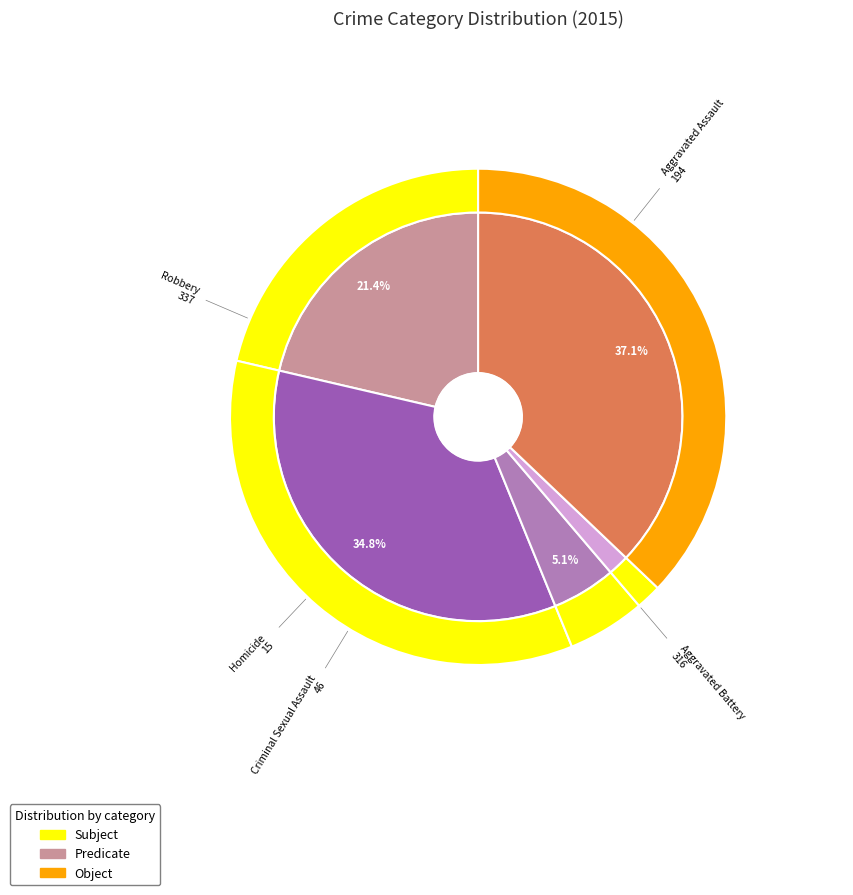

To the nearest percent, what is the difference between the 3 and values_2015 slice percentages?

20%